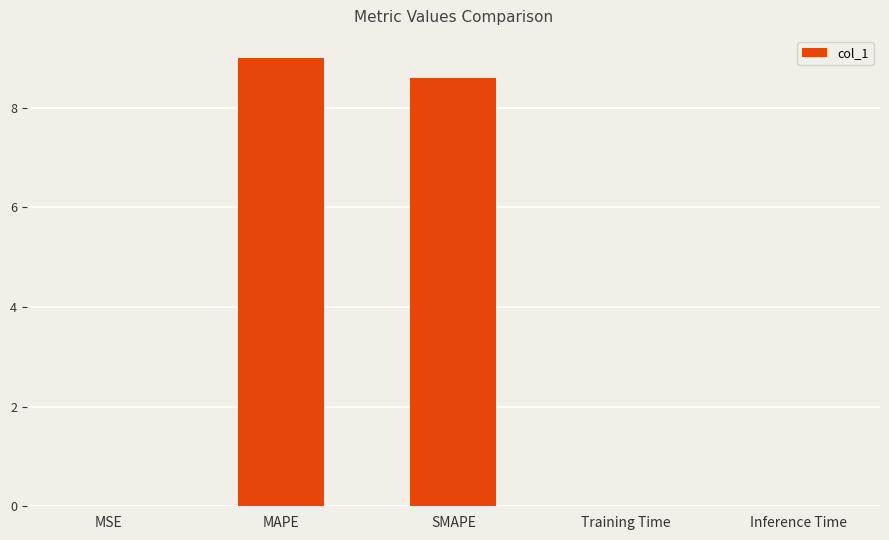

What is the sum of the values at MAPE and SMAPE?

17.6